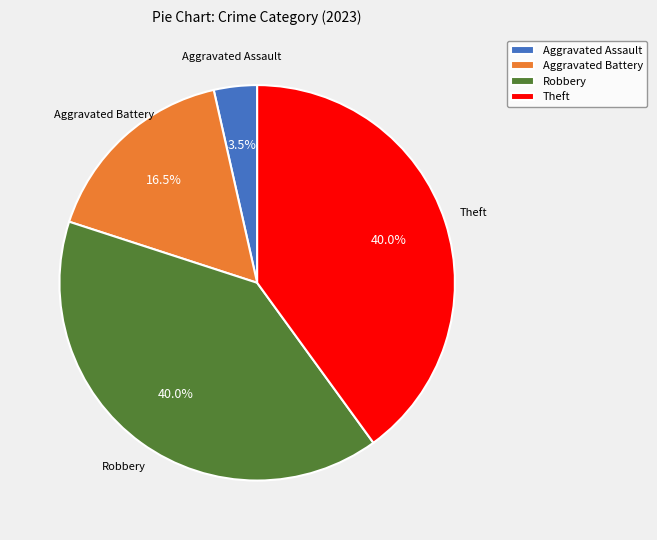

Is Robbery the majority of the pie?

No